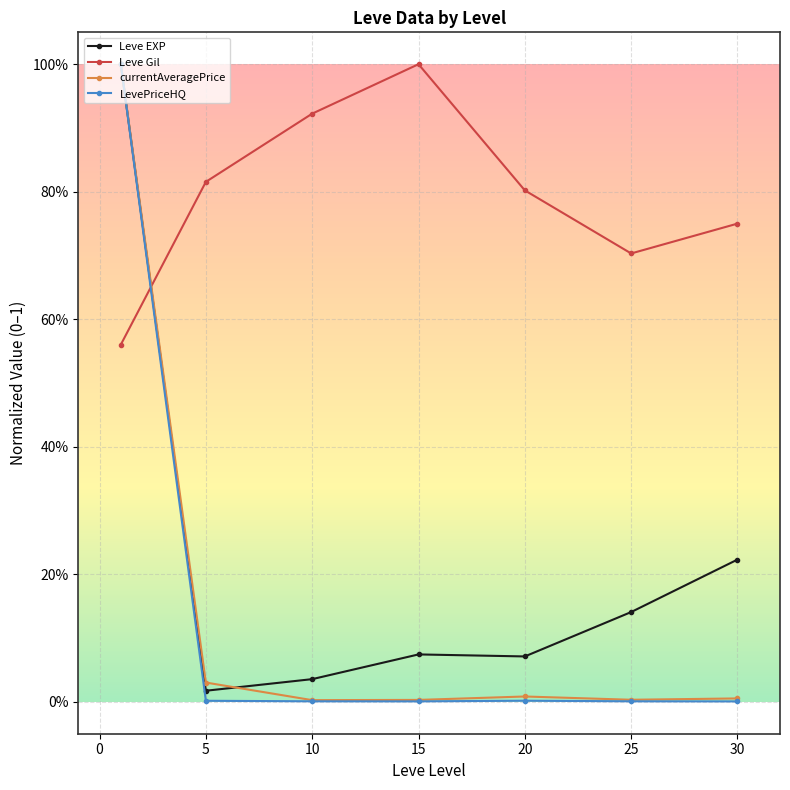

Which series has the largest total across all categories?

Leve Gil